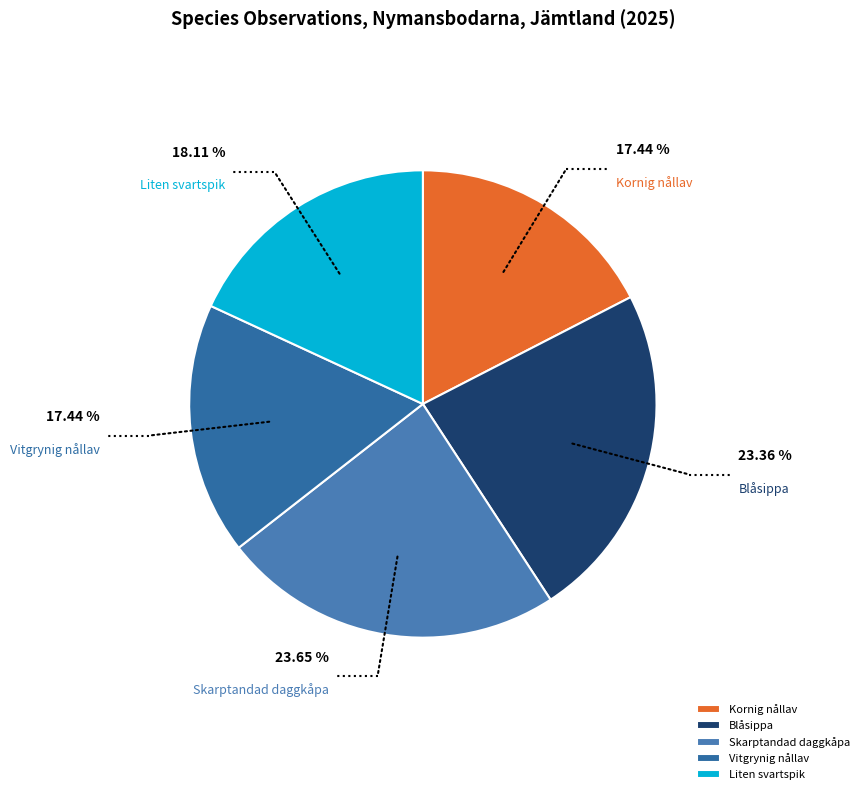

Approximately how many times larger is the value at Kornig nållav compared to Blåsippa?

0.7